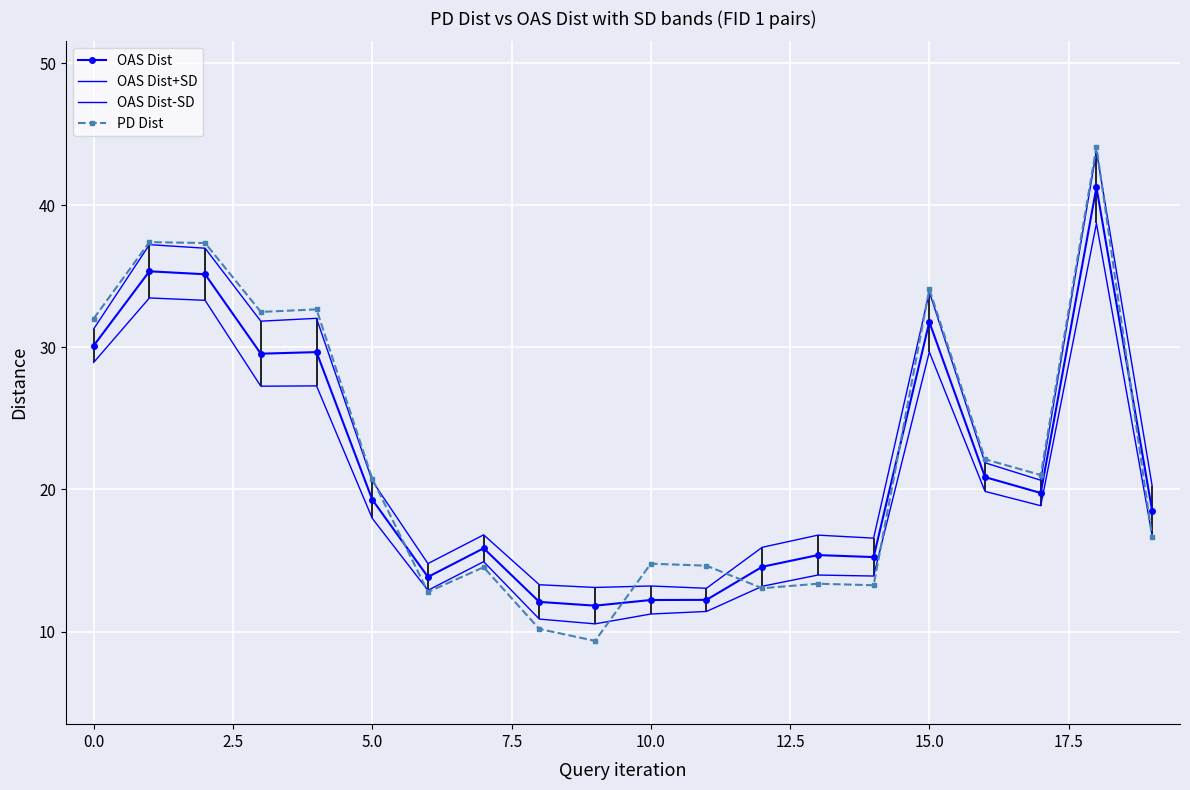

Rank the series by their maximum value, from highest to lowest.

PD Dist, OAS Dist+SD, OAS Dist, OAS Dist-SD